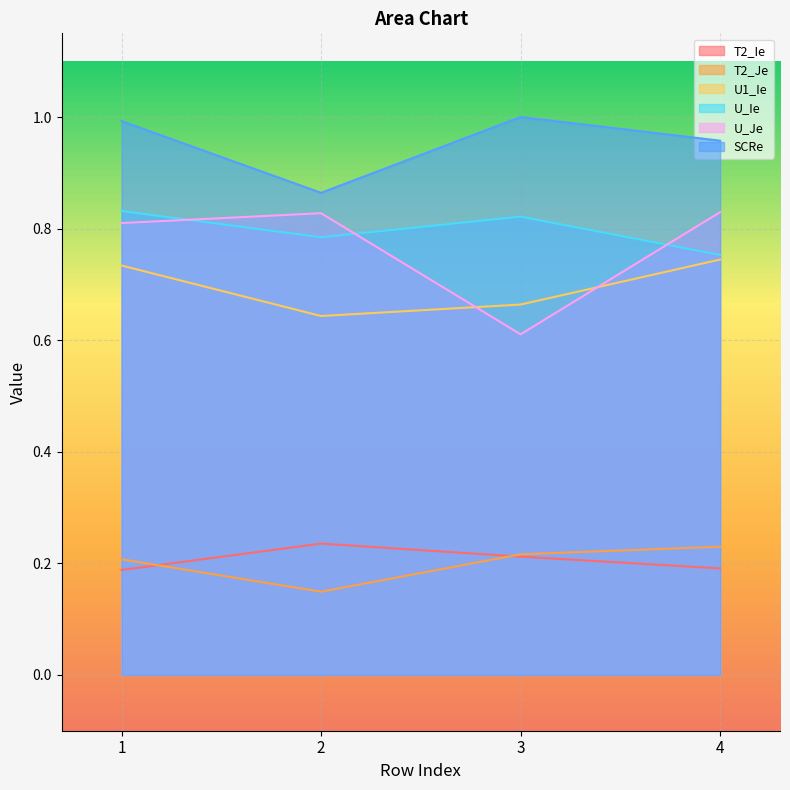

What is the difference between the maximum and minimum values in the U1_Ie series?

0.1